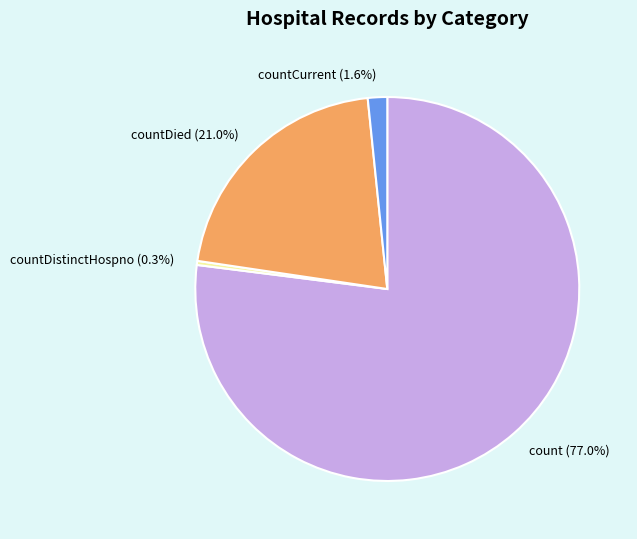

To the nearest percent, what is the average slice percentage?

25%